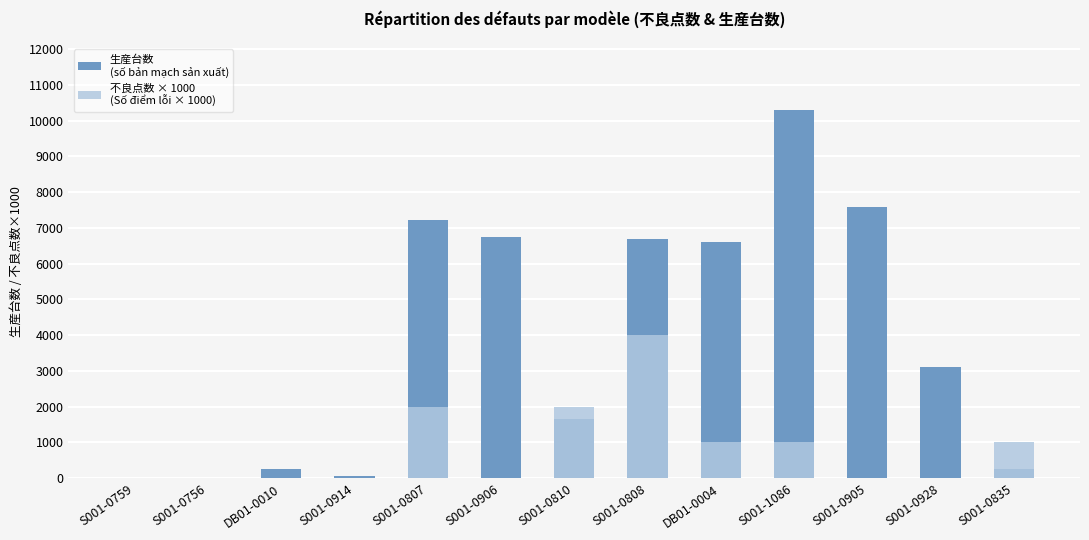

What position from the right is S001-0807?

9